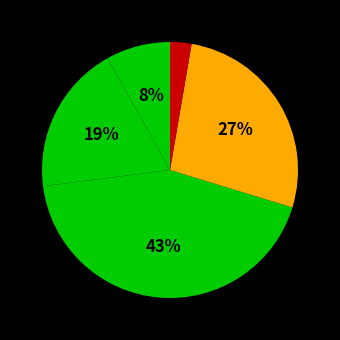

What is the smallest slice in the pie chart?

Homicide